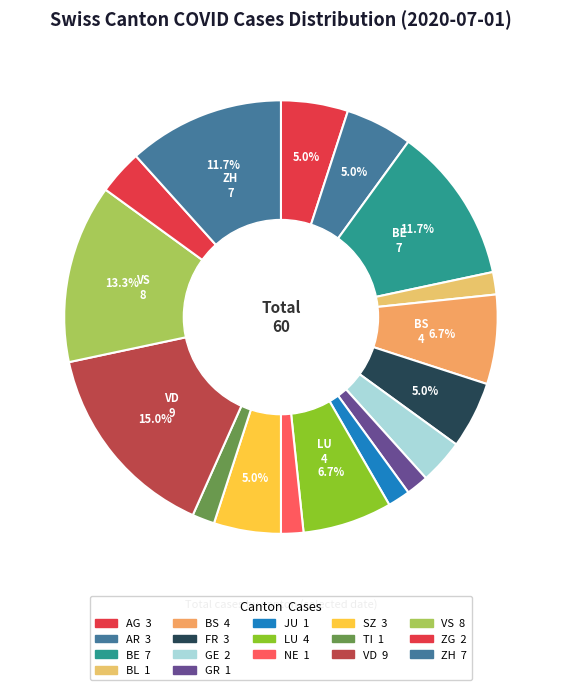

How many segments does this pie chart have?

17